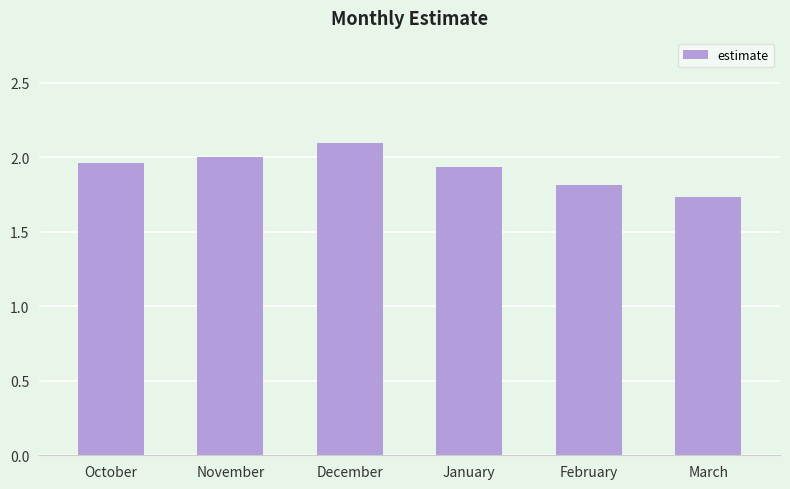

Does the chart contain stacked bars?

No